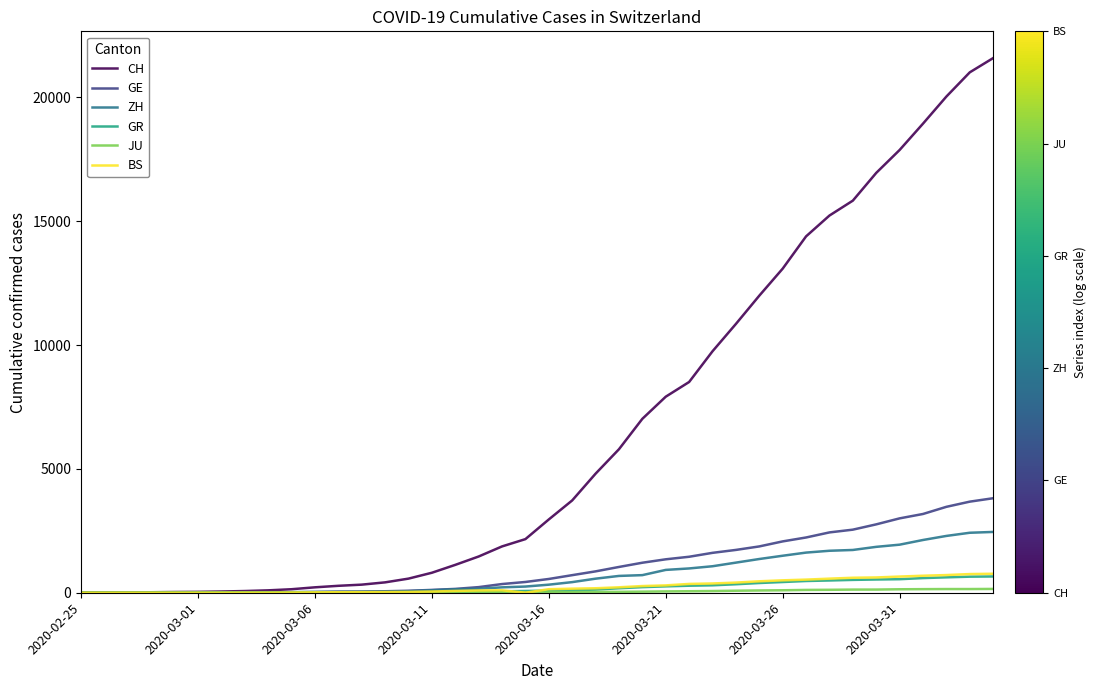

Is this an area chart (filled region under the line)?

No